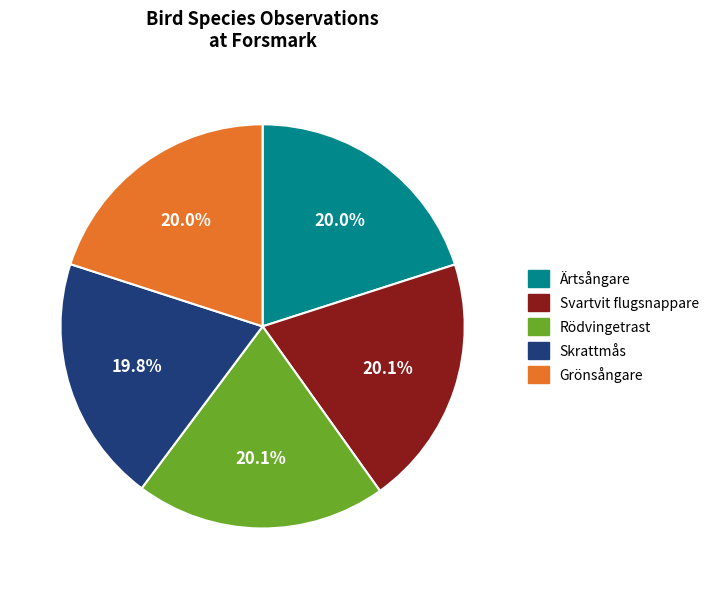

To the nearest percent, what portion does Ärtsångare represent?

20%